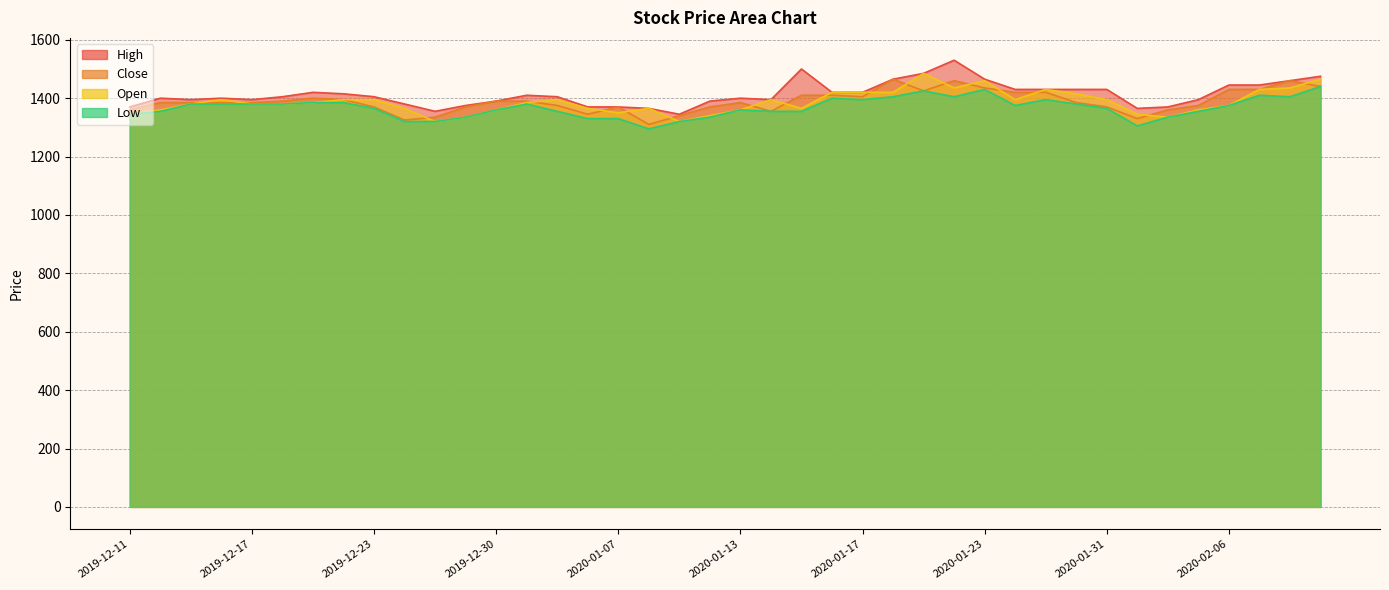

Reading right to left, extract all data points from this chart.

High: 1475	1460	1445	1445	1395	1370	1365	1430	1430	1430	1430	1465	1530	1485	1465	1420	1420	1500	1395	1400	1390	1345	1365	1370	1370	1405	1410	1390	1375	1355	1380	1405	1415	1420	1405	1395	1400	1395	1400	1370
Low: 1440	1405	1410	1375	1355	1335	1305	1365	1380	1395	1375	1430	1405	1425	1405	1395	1400	1355	1355	1360	1335	1320	1295	1330	1330	1355	1380	1360	1335	1320	1320	1365	1385	1385	1380	1380	1380	1380	1355	1345
Close: 1440	1460	1430	1430	1375	1360	1330	1370	1385	1420	1420	1435	1460	1425	1465	1405	1410	1410	1355	1385	1370	1340	1310	1370	1345	1375	1390	1390	1370	1335	1325	1370	1395	1400	1390	1385	1385	1385	1385	1360
Open: 1465	1435	1430	1375	1360	1335	1345	1395	1415	1430	1395	1460	1435	1485	1420	1420	1420	1365	1395	1360	1340	1320	1365	1350	1365	1395	1385	1360	1335	1320	1365	1395	1395	1385	1380	1380	1395	1380	1360	1345